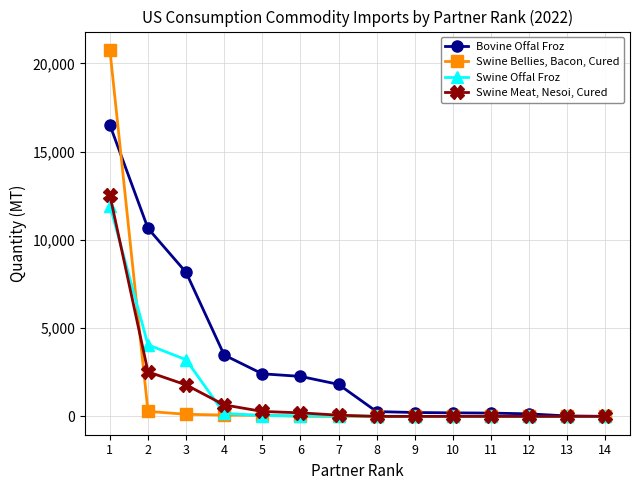

True or false: Swine Offal Froz and Swine Meat, Nesoi, Cured cross at least once.

True